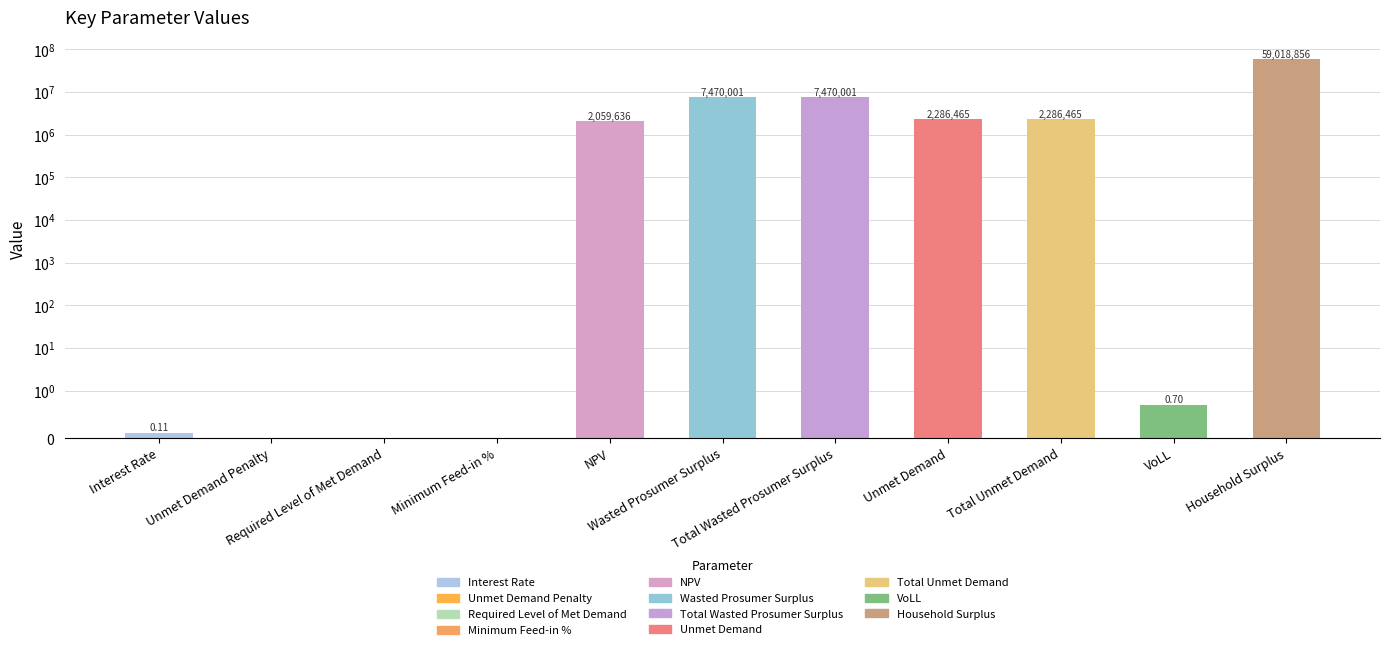

Are the bars horizontal?

No